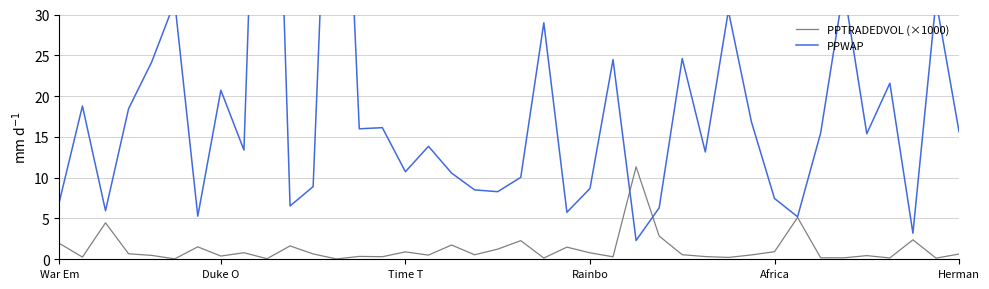

Which category has the lowest value across all series?

12